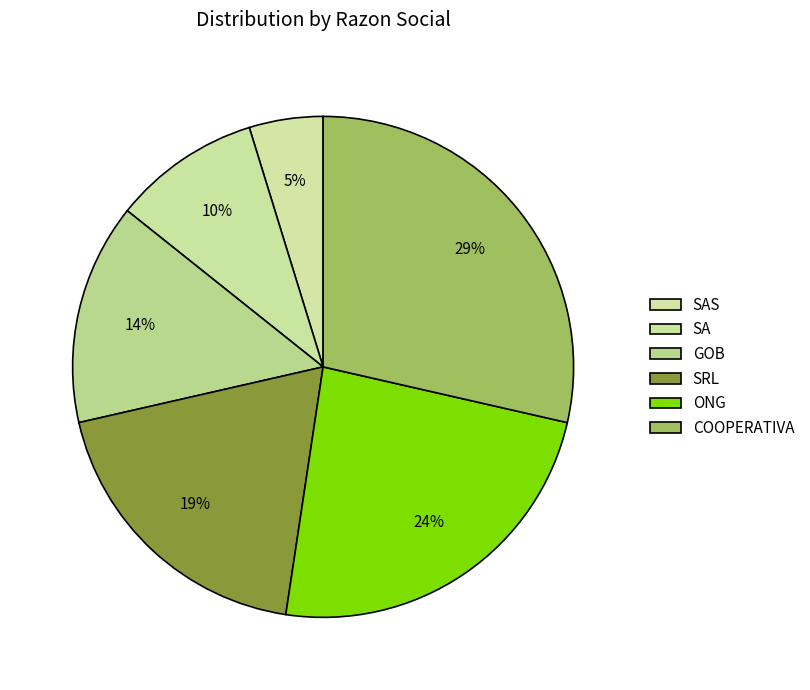

True or false: SAS accounts for 5% of the total.

True